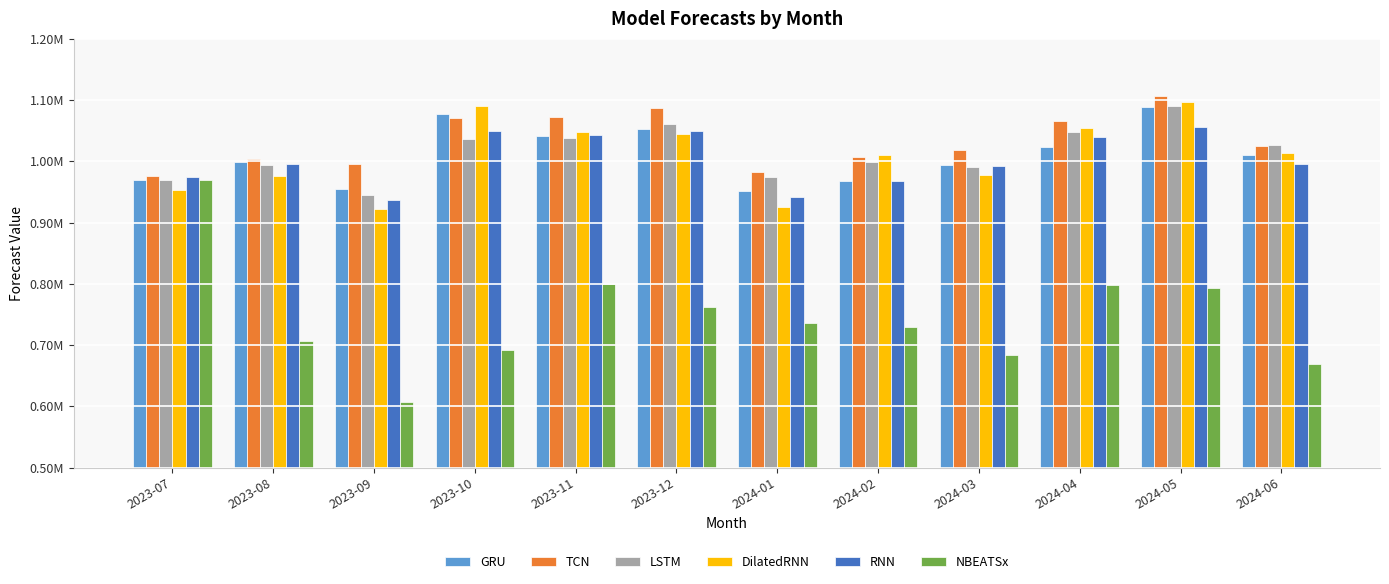

Are the bars grouped side by side (vs. stacked)?

Yes